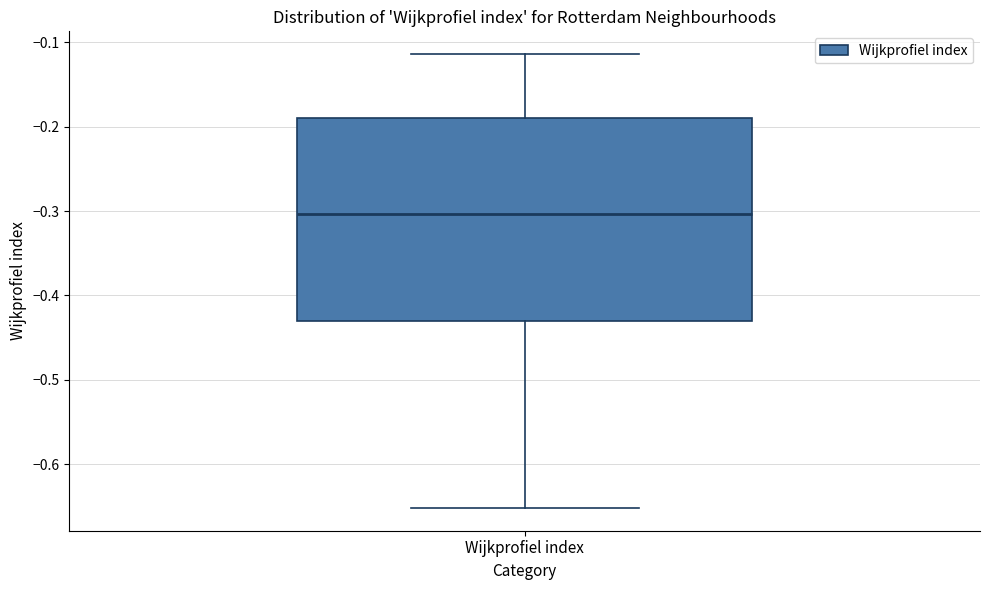

Transcribe this box plot: give where the median line is, the range the box spans, and where the two whiskers end, as read against the y-axis. The values are not printed on the chart, so give them approximately, as read against the axis.

median -0.30, box -0.43 to -0.19, whiskers -0.65 to -0.11